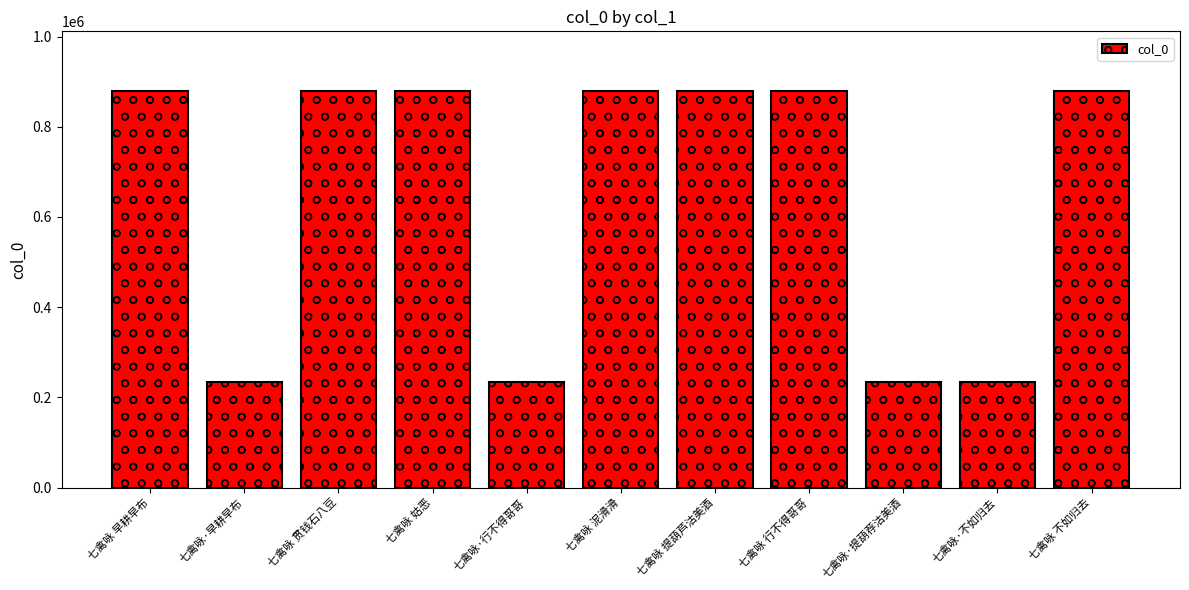

What is the difference between the second highest and second lowest values?

645270